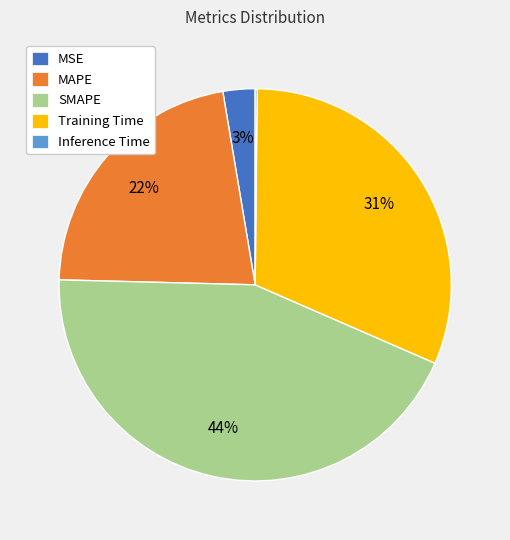

True or false: SMAPE accounts for 44% of the total.

True